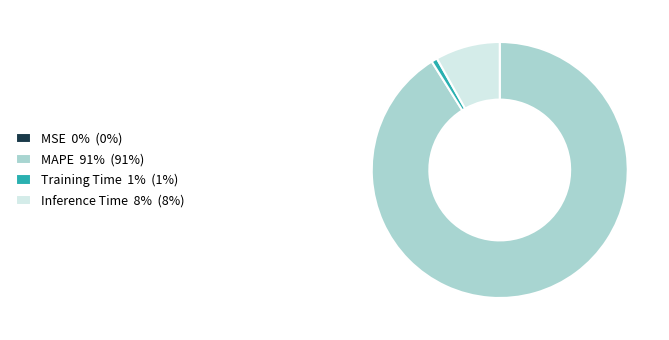

The Inference Time slice represents 17% of the pie. True or false?

False